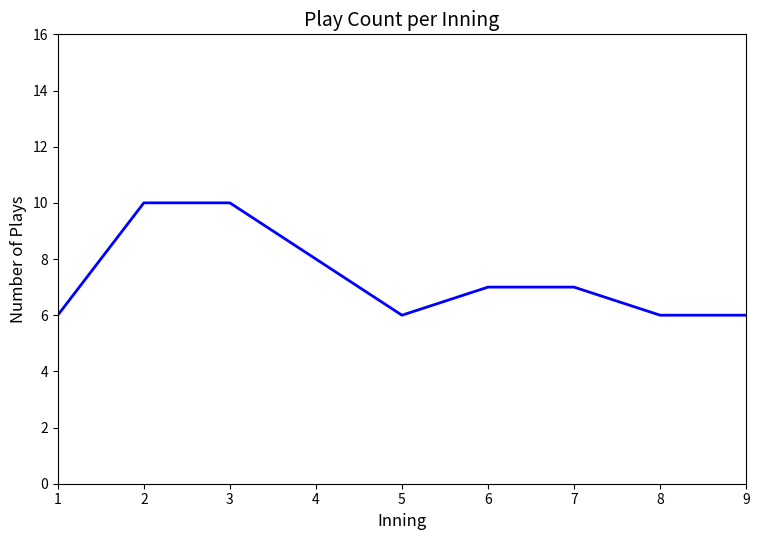

What is the change in value from 3 to 7?

-3